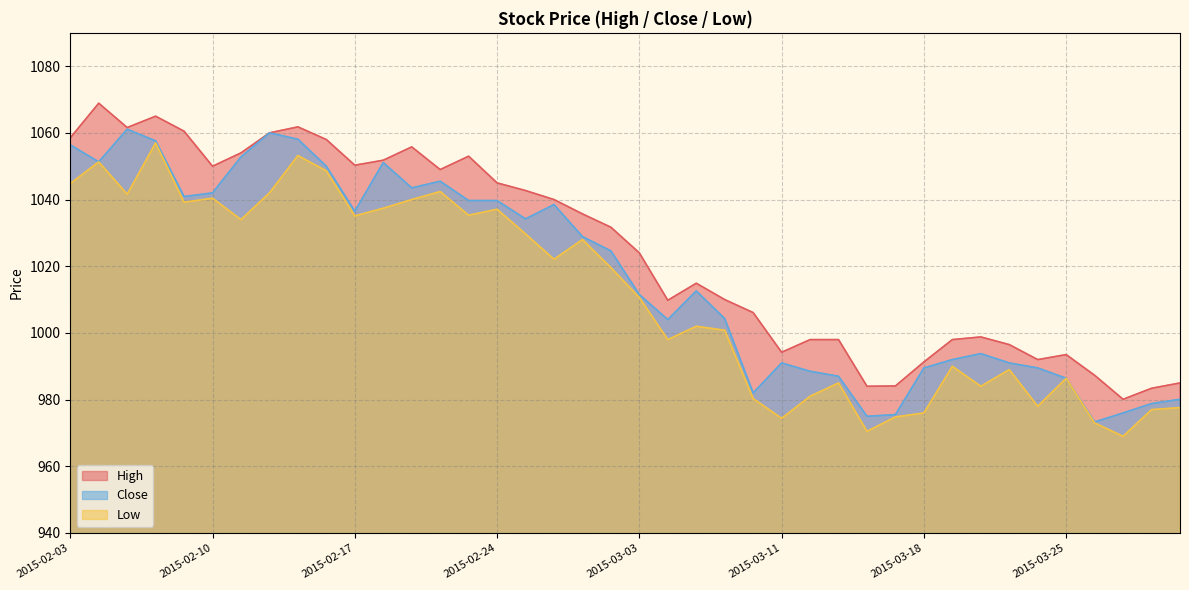

Is it true that Low equals 1660.9 at 2015-02-10?

False